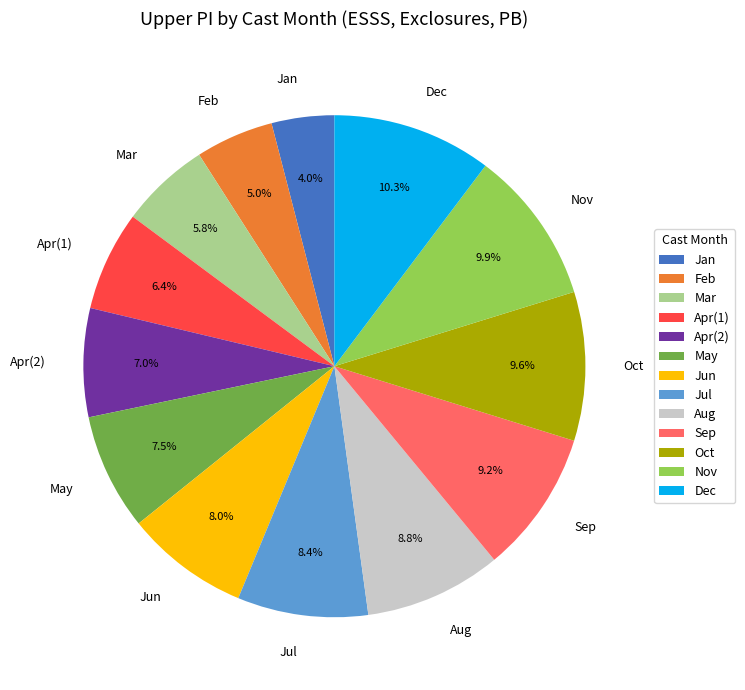

To the nearest percent, what is the average slice percentage?

8%